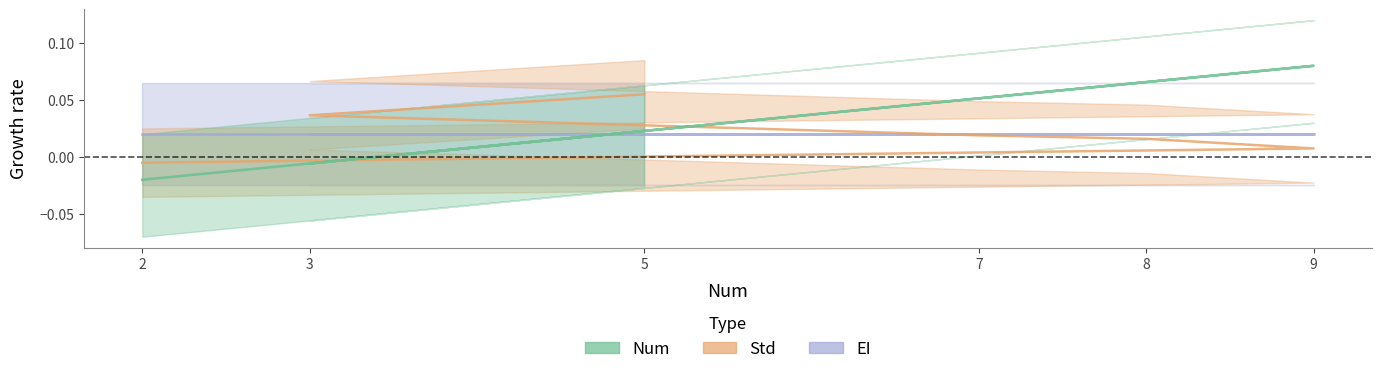

In Num, how many points are lower than both neighbors (excluding endpoints)?

1